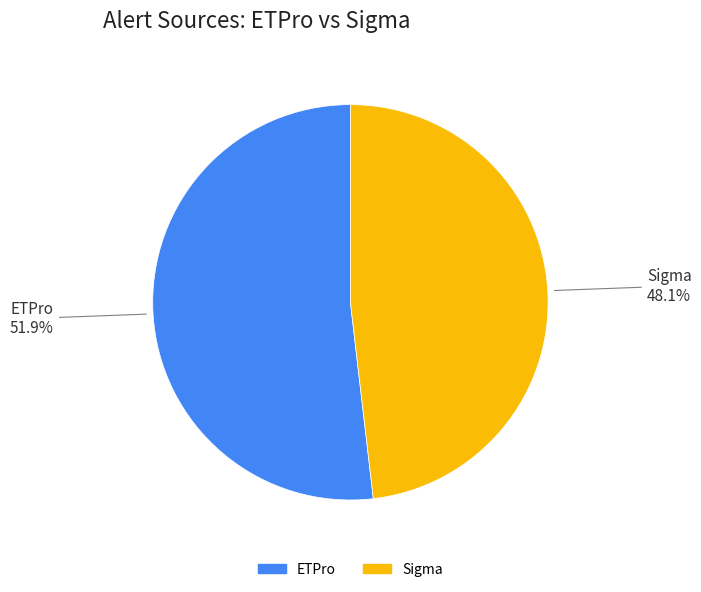

The Sigma slice represents 48% of the pie. True or false?

True